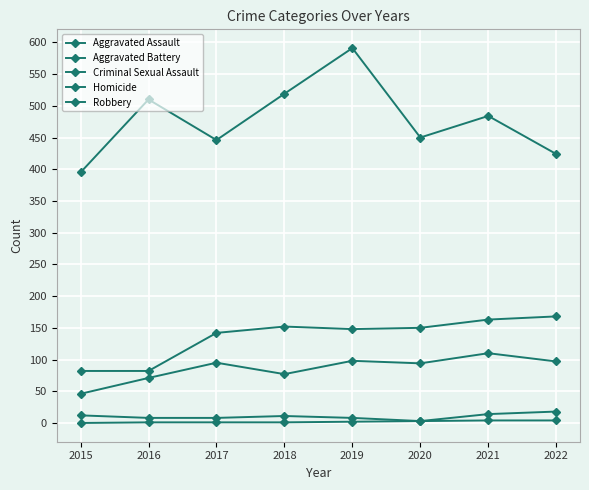

What is the lowest value of the Robbery series?

395